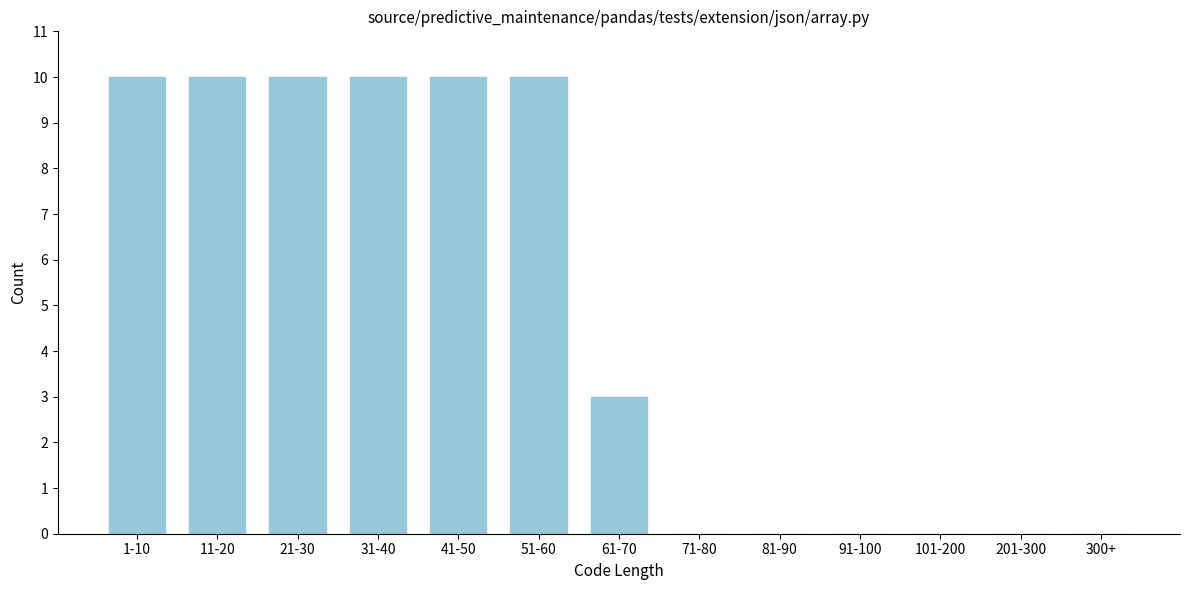

Reading left to right, list all the values displayed in this chart.

1-10=10	11-20=10	21-30=10	31-40=10	41-50=10	51-60=10	61-70=3	71-80=0	81-90=0	91-100=0	101-200=0	201-300=0	300+=0